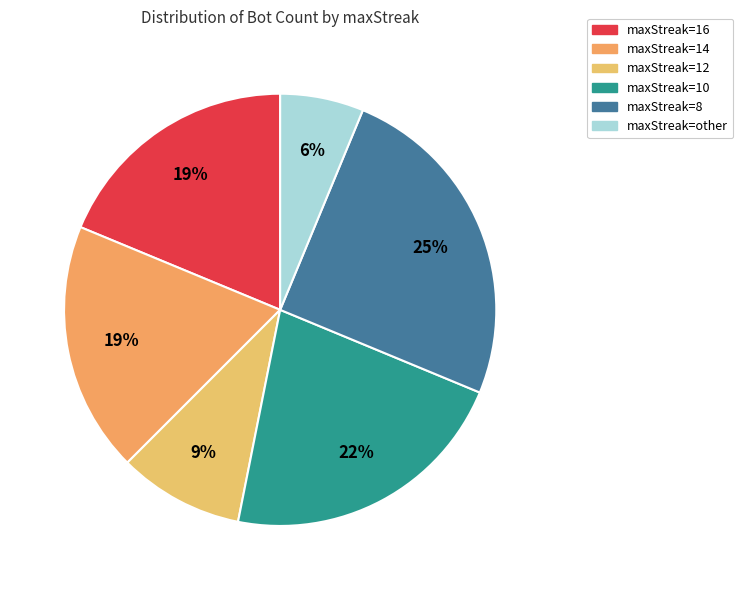

The maxStreak=16 slice represents 19% of the pie. True or false?

True